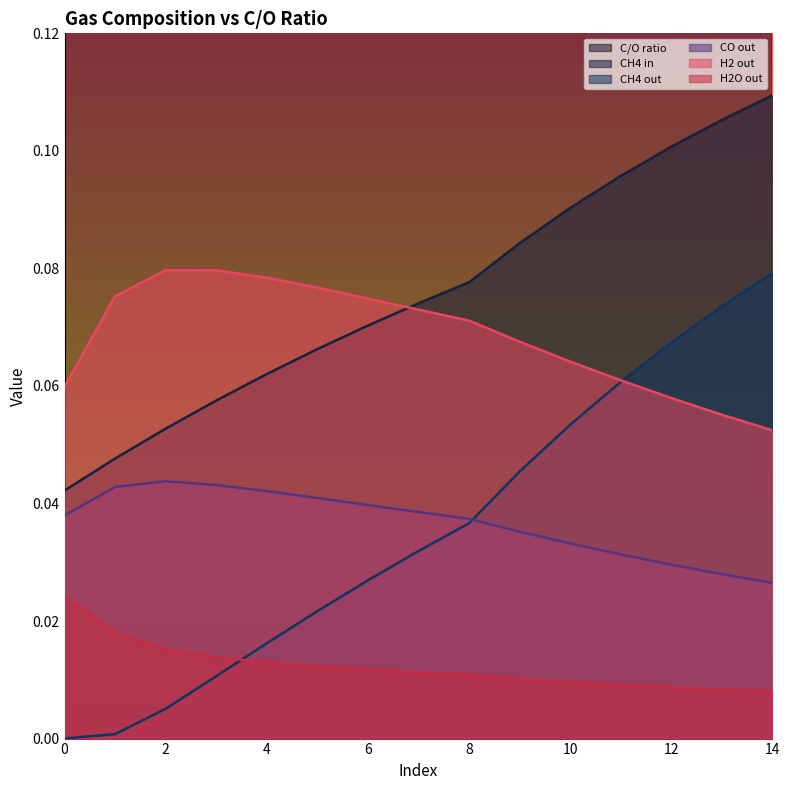

At which label does H2O out reach its minimum?

14